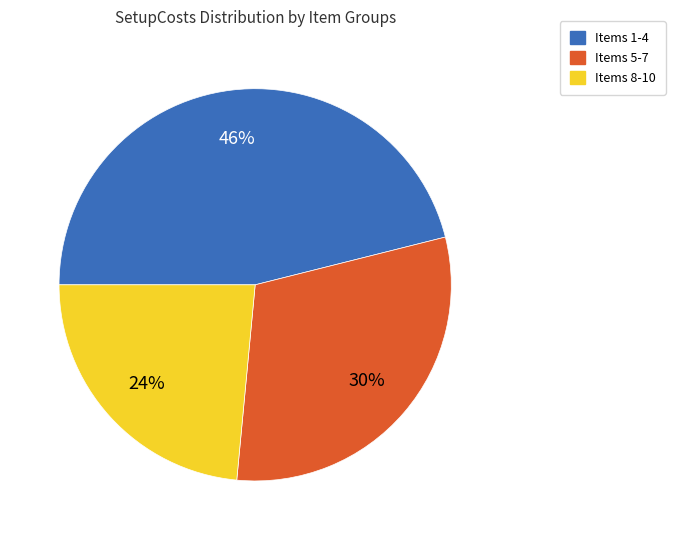

Is the sum of Items 1-4 and Items 5-7 greater than half?

Yes